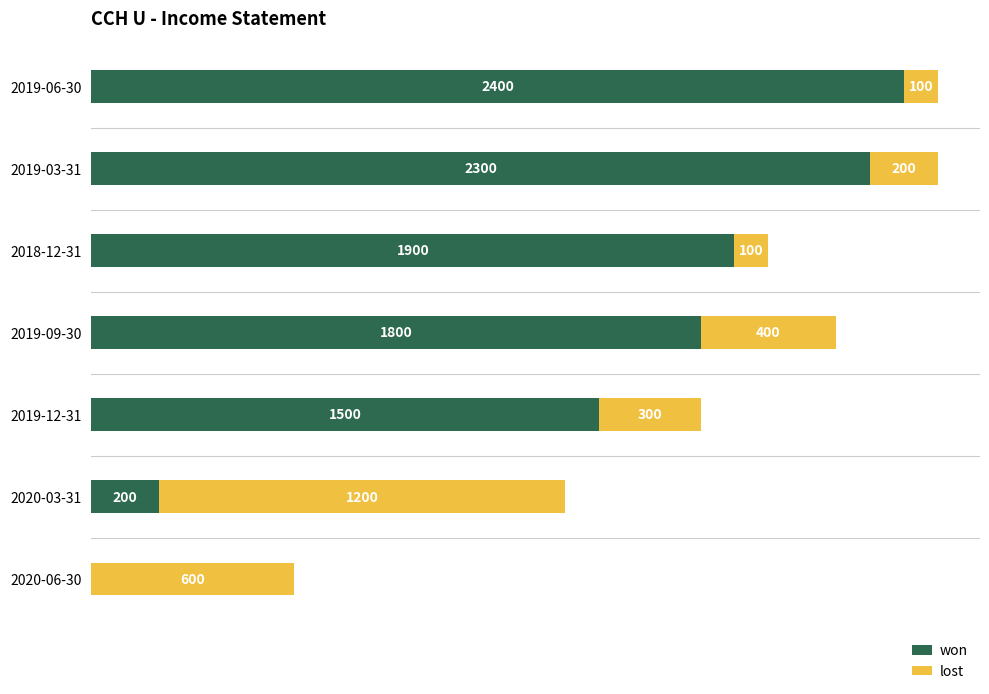

What are all the series names shown in the legend?

won, lost